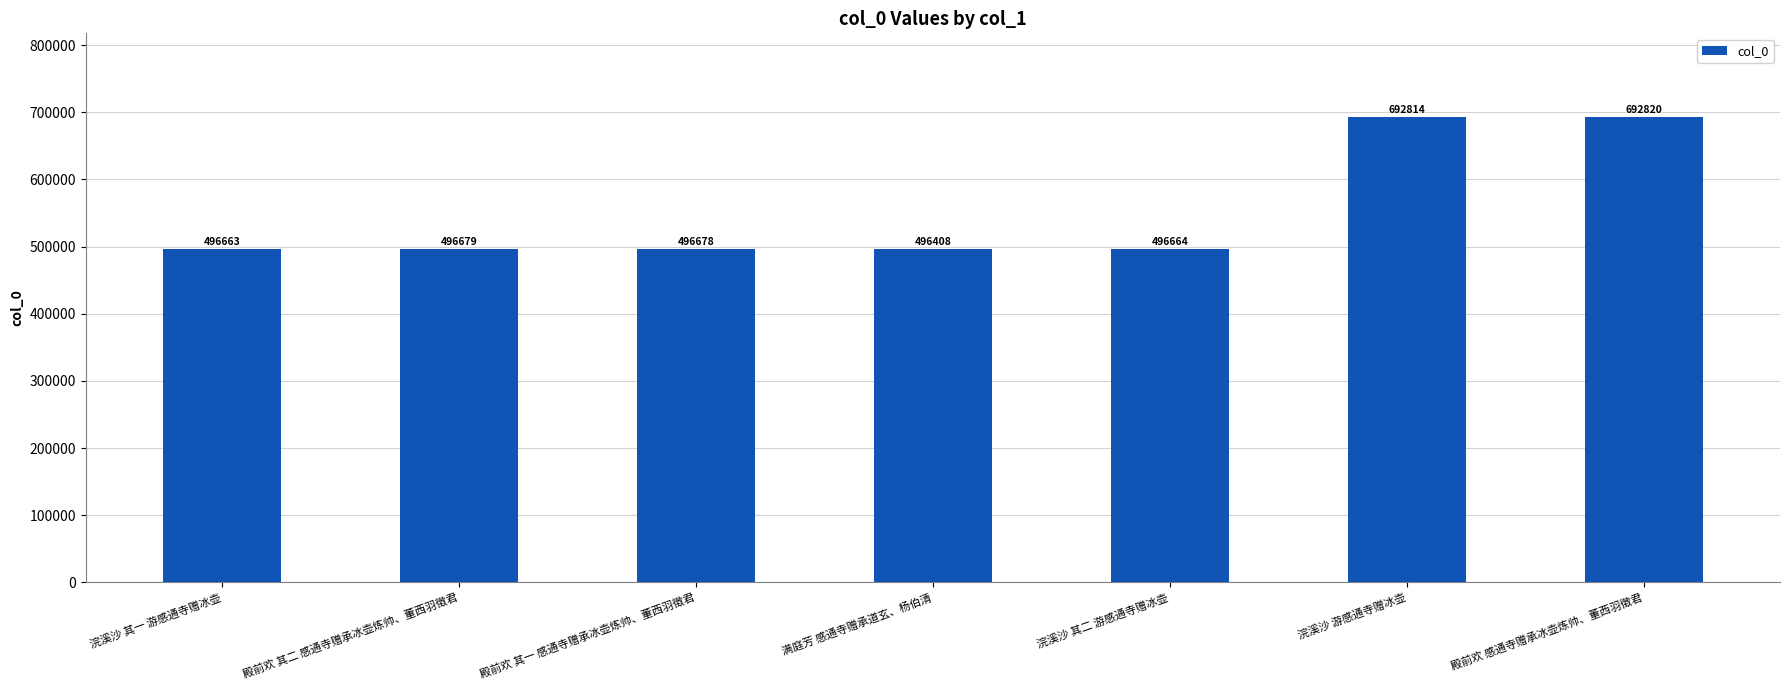

What is the ratio of the value at 殿前欢 感通寺赠承冰壶炼帅、董西羽徵君 to the value at 殿前欢 其一 感通寺赠承冰壶炼帅、董西羽徵君?

1.4